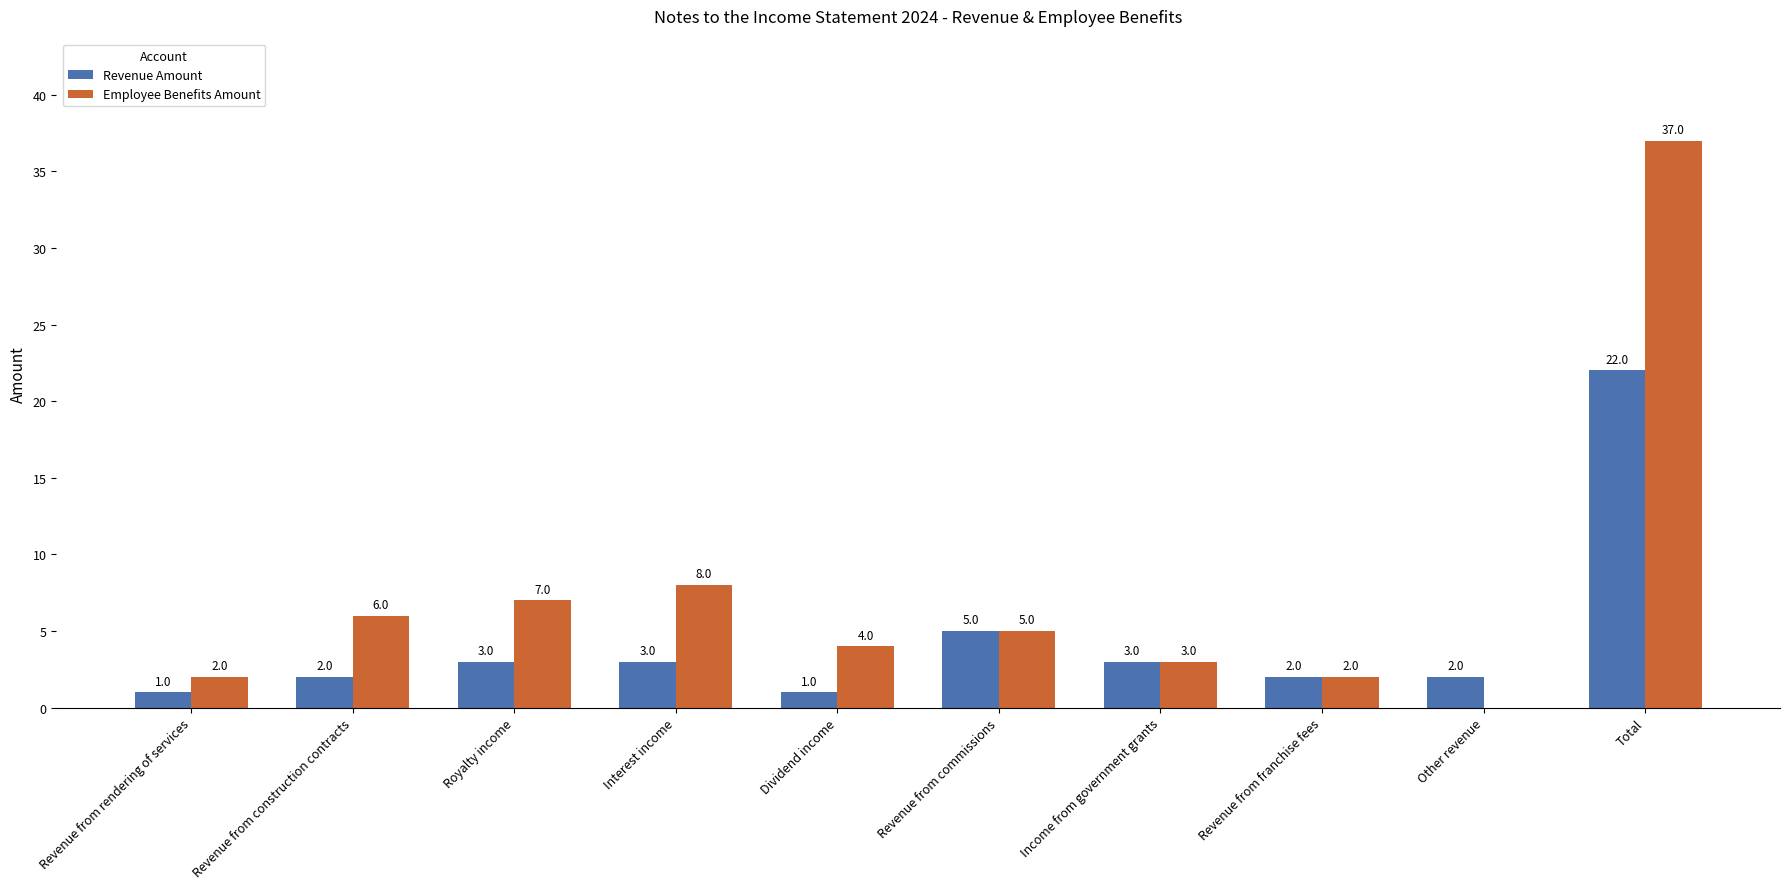

At which category is the sum across all series the highest?

Total